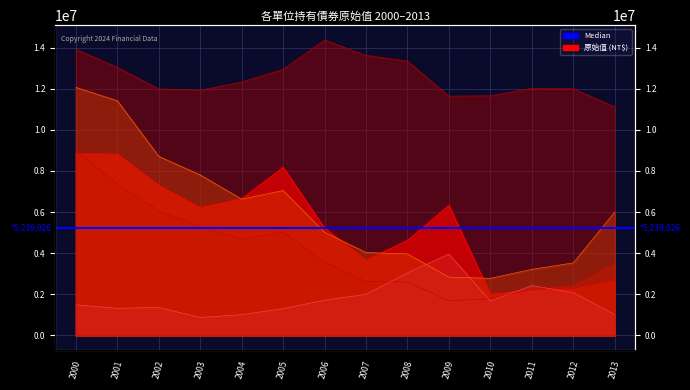

How many lines are shown in the chart?

5